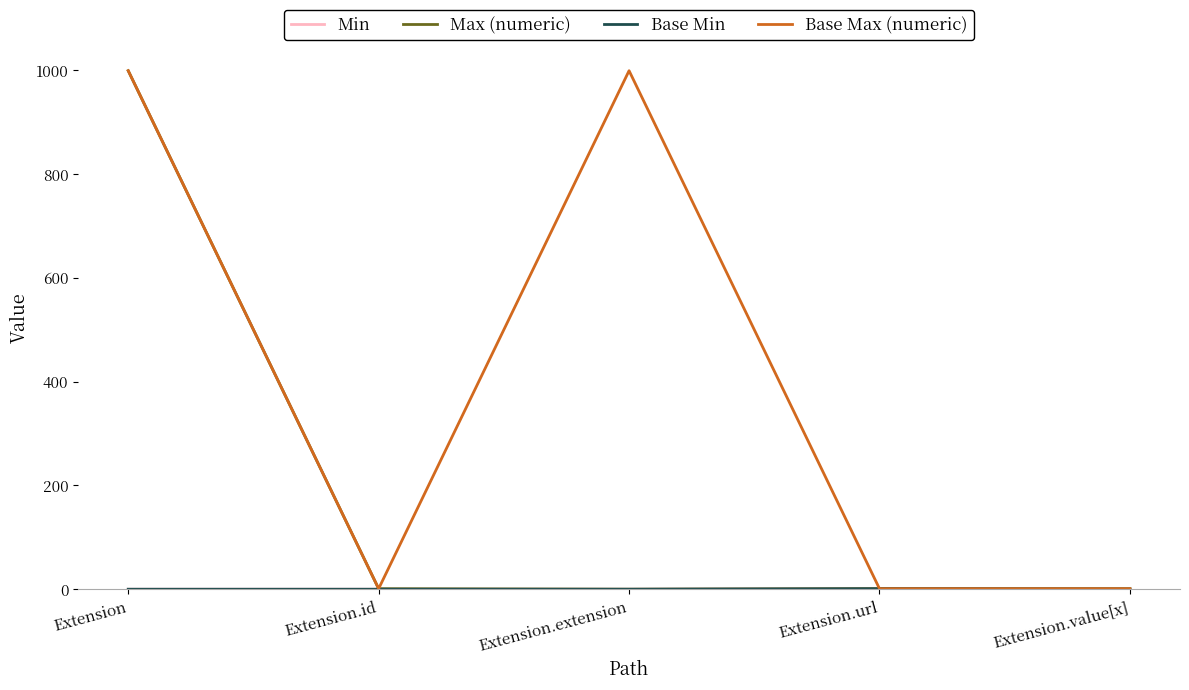

List the series in order of their peak value, highest first.

Max (numeric), Base Max (numeric), Min, Base Min